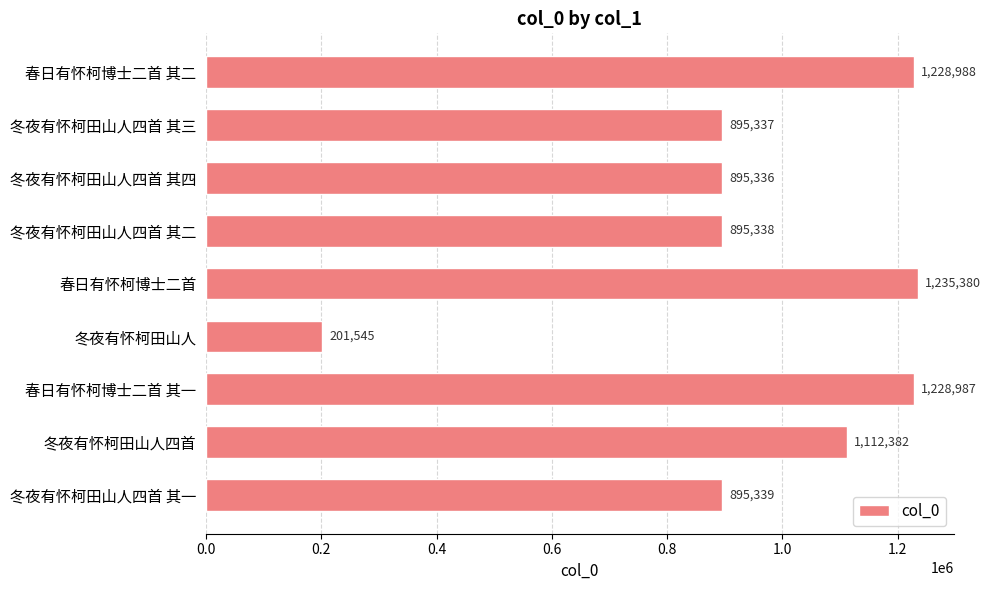

What is the average value?

954292